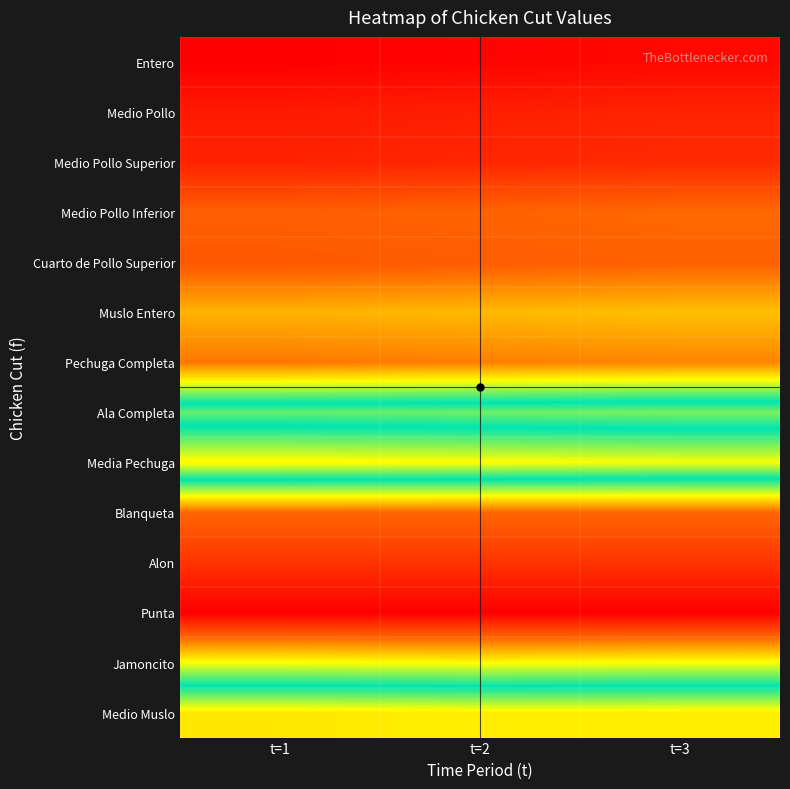

What is the total value across all series at t=2?

1258.2